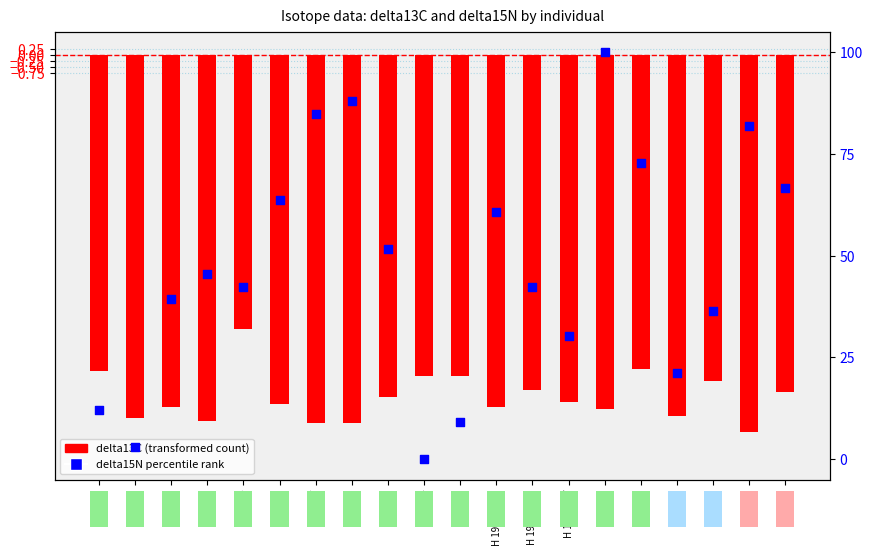

What is the total value across all series at H 107?

69.2